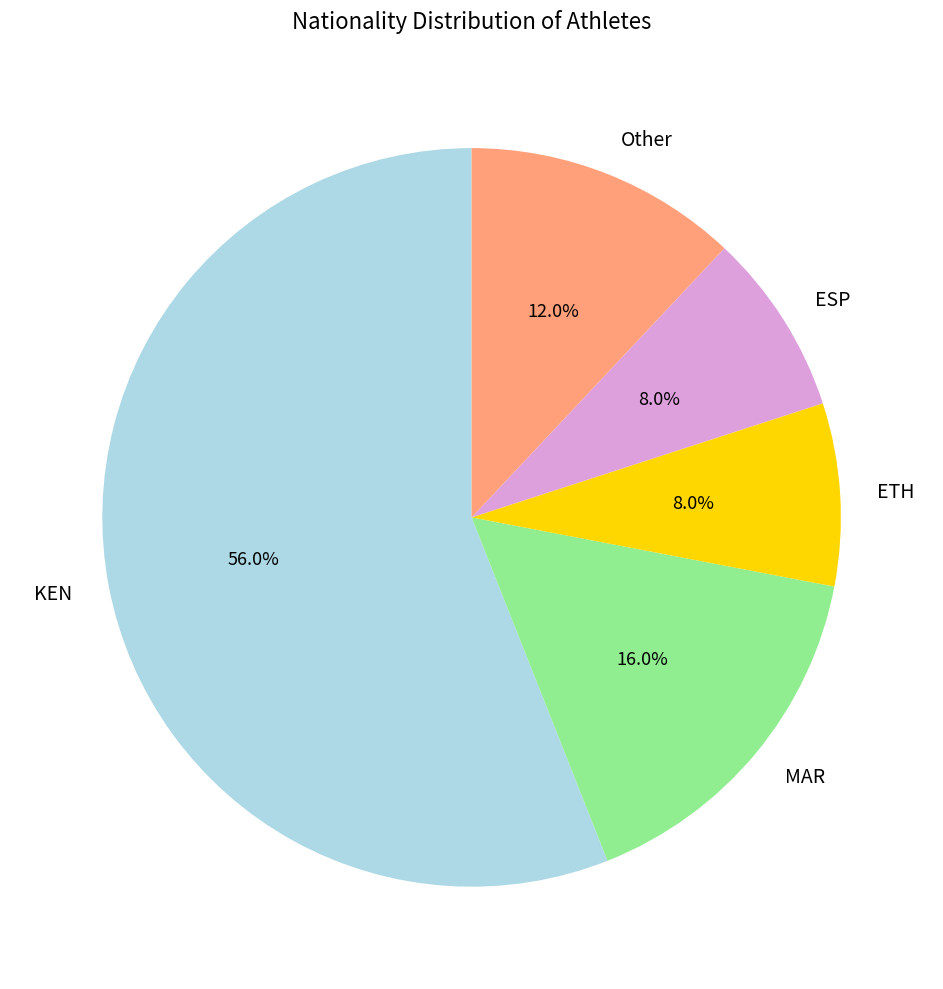

Does KEN account for over 50% of the chart?

Yes